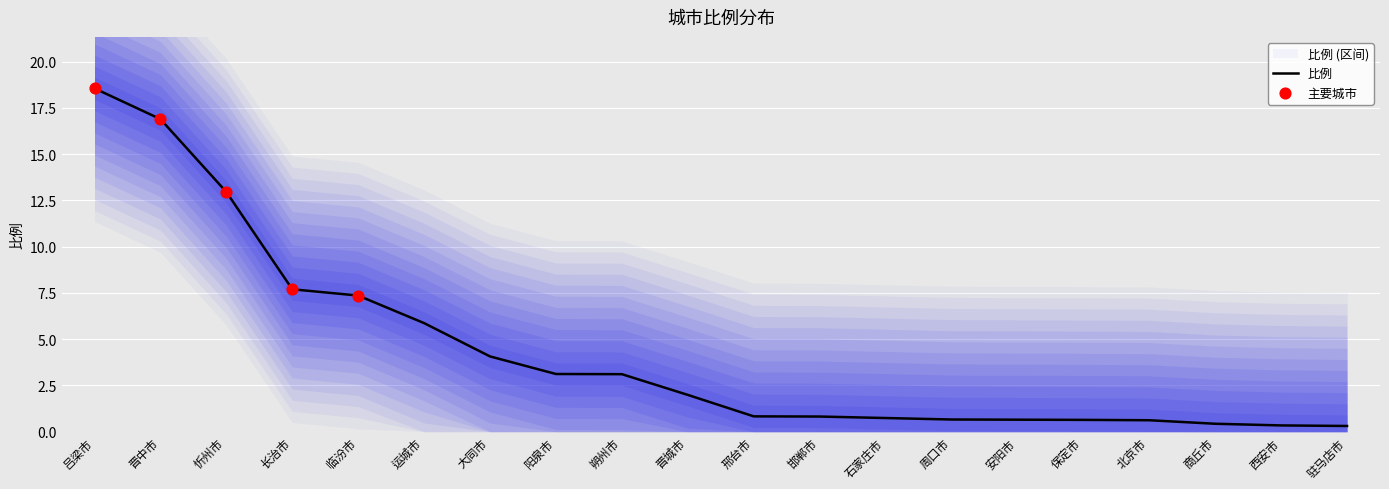

Which has a higher value, 商丘市 or 晋城市?

晋城市